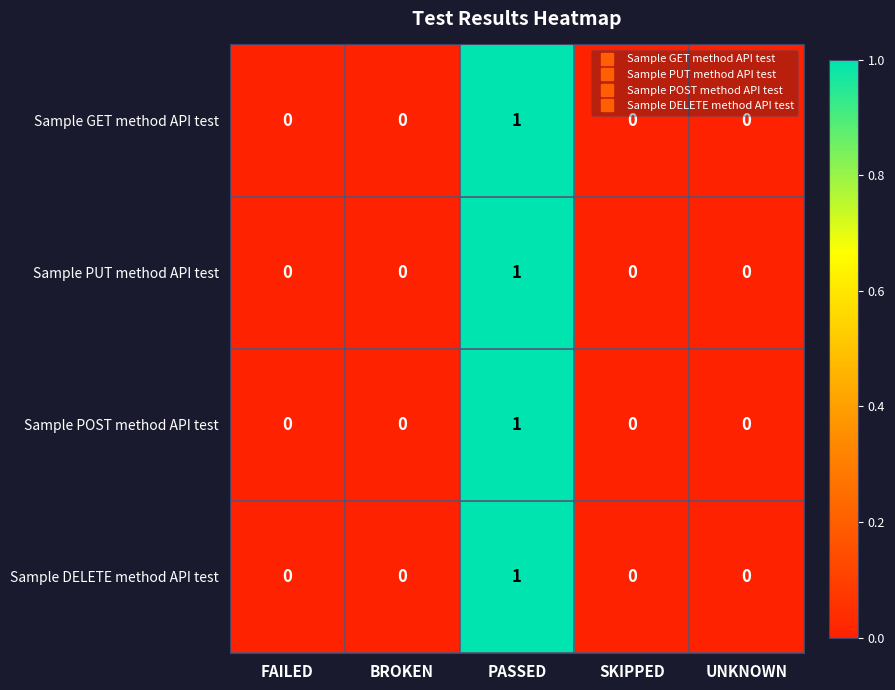

Is it true that Sample PUT method API test equals 0 at BROKEN?

True